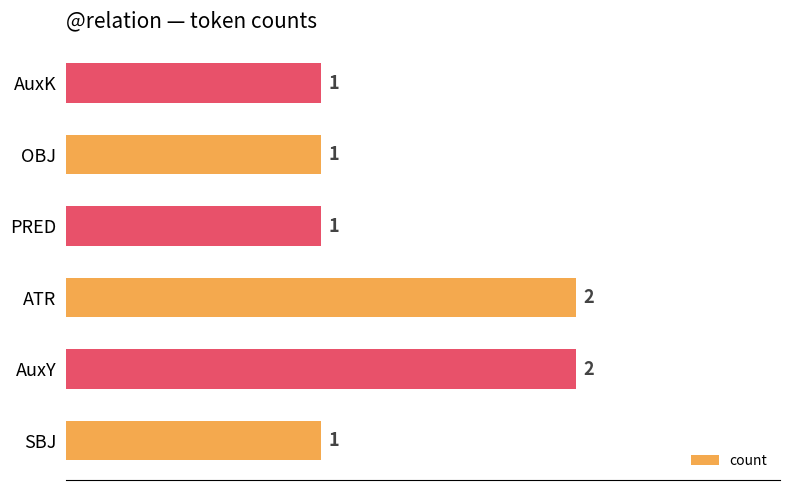

Which has a higher value, SBJ or AuxY?

AuxY